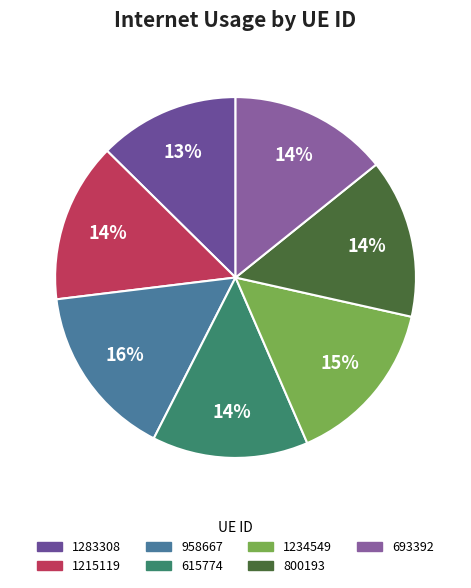

Does 1215119 account for over 50% of the chart?

No